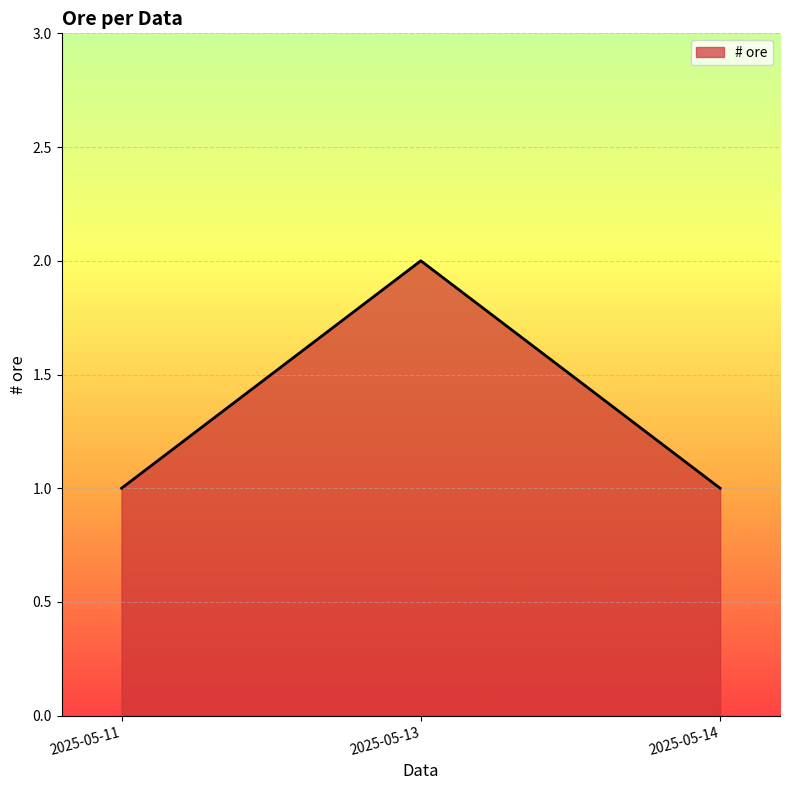

At which category does the chart reach its peak across all series?

2025-05-13